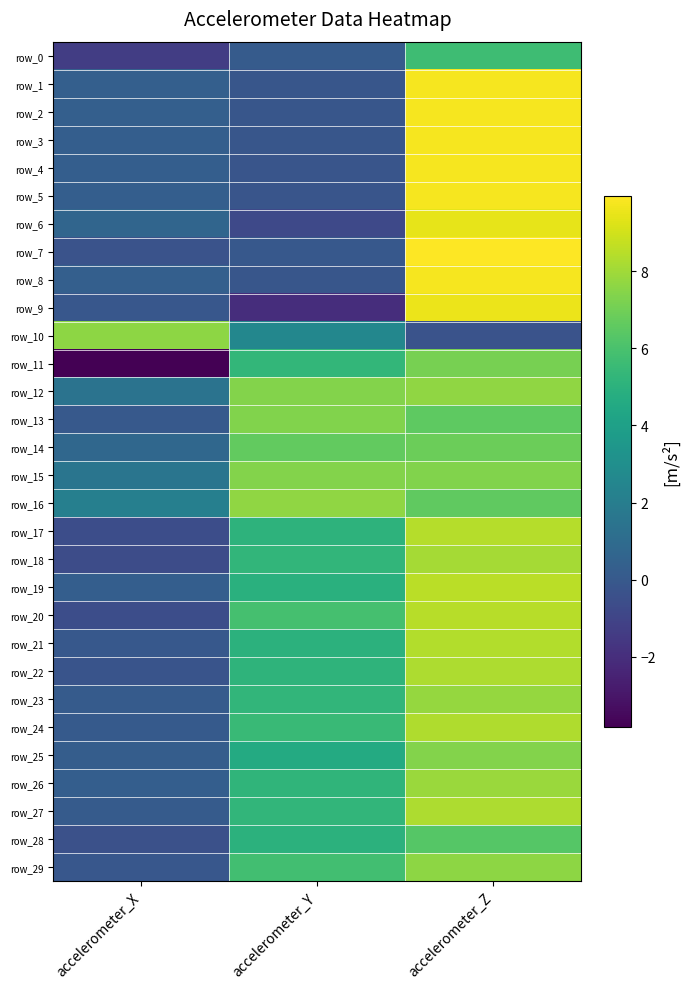

How many values in row_21 are below zero?

1